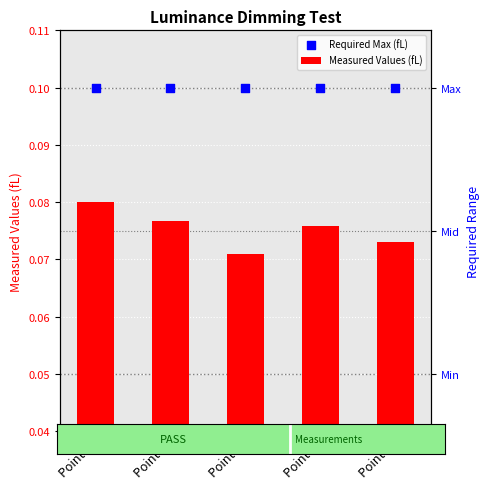

Which series has the largest total across all categories?

Required Max (fL)